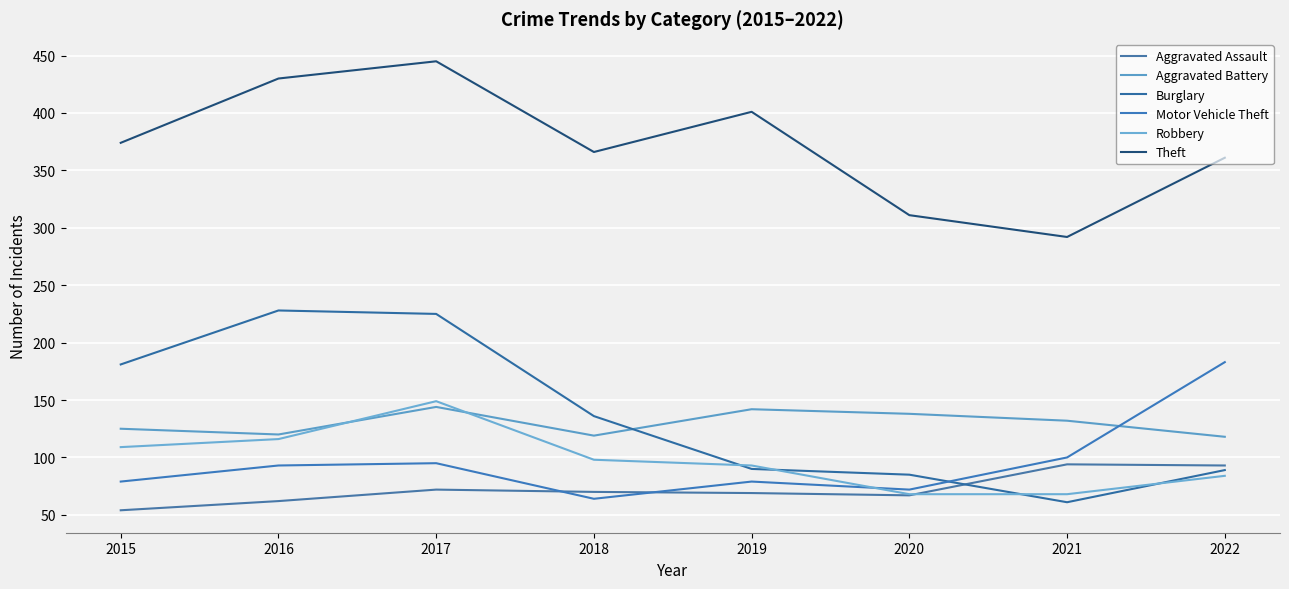

At how many categories does at least one series exceed 170?

8